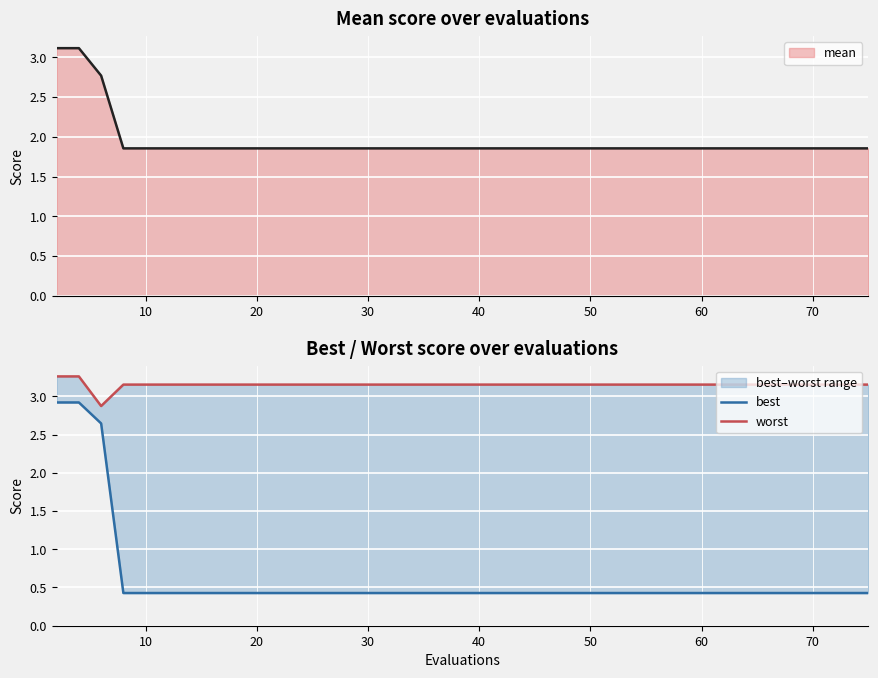

True or false: best and worst intersect in this chart.

False